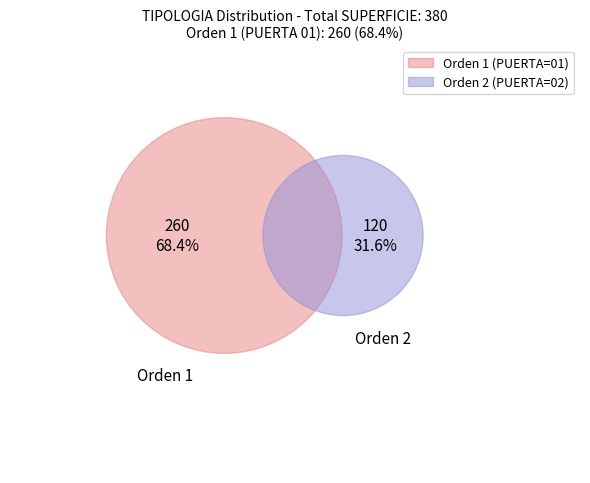

How many segments does this pie chart have?

2